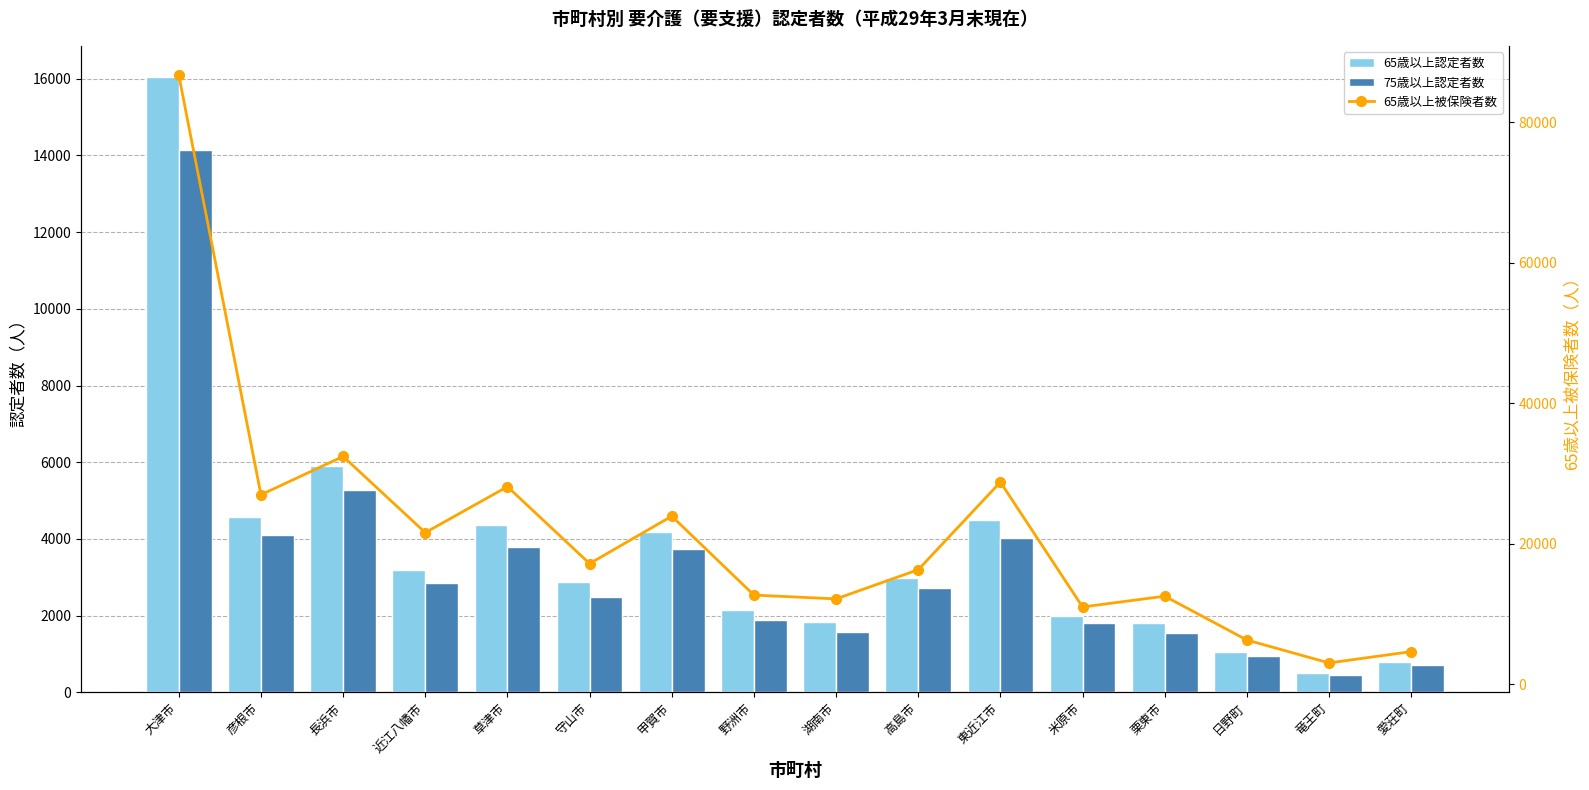

Where is 65歳以上被保険者数 nearest to the value 44871?

長浜市